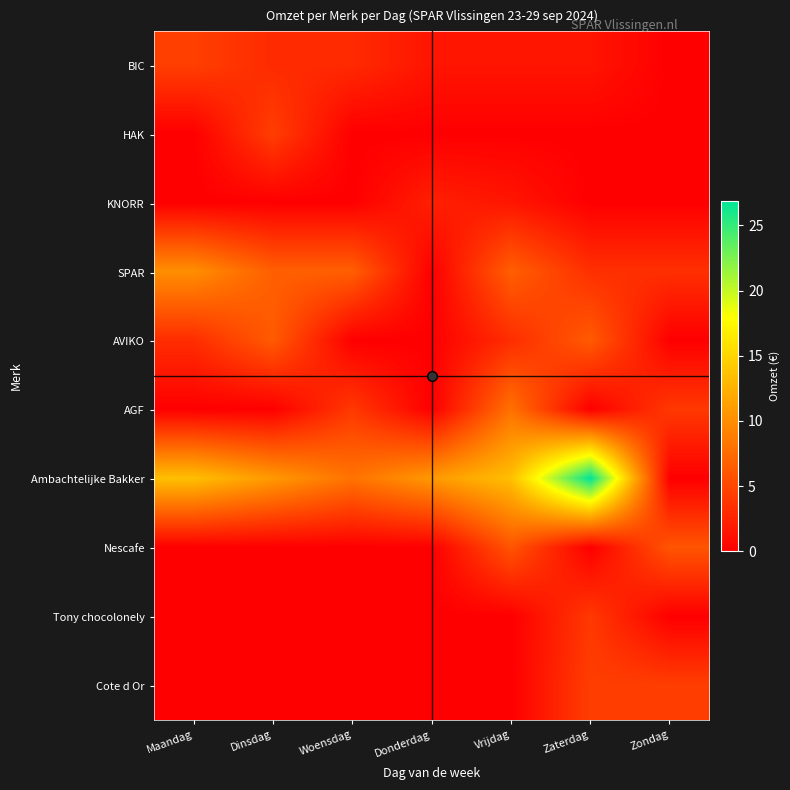

Which has a higher value, Woensdag or Dinsdag?

Woensdag